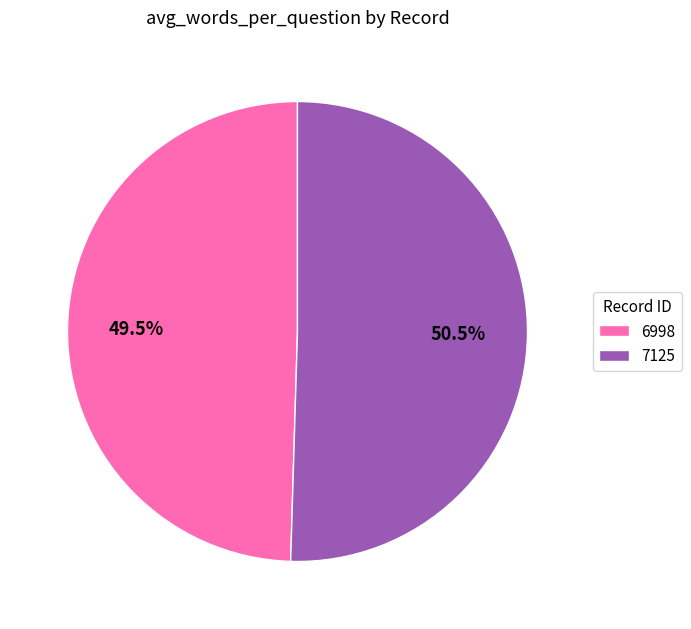

Which slice is the smallest?

6998